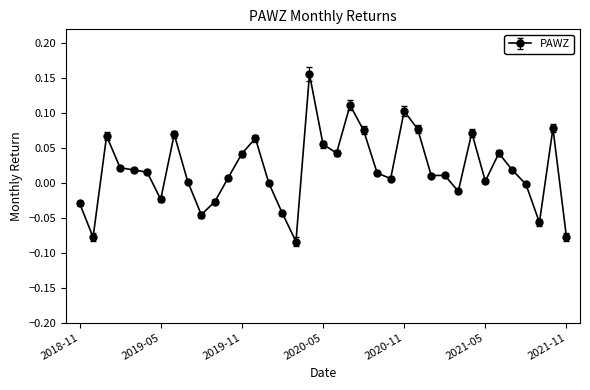

What is the sum of all values?

0.7